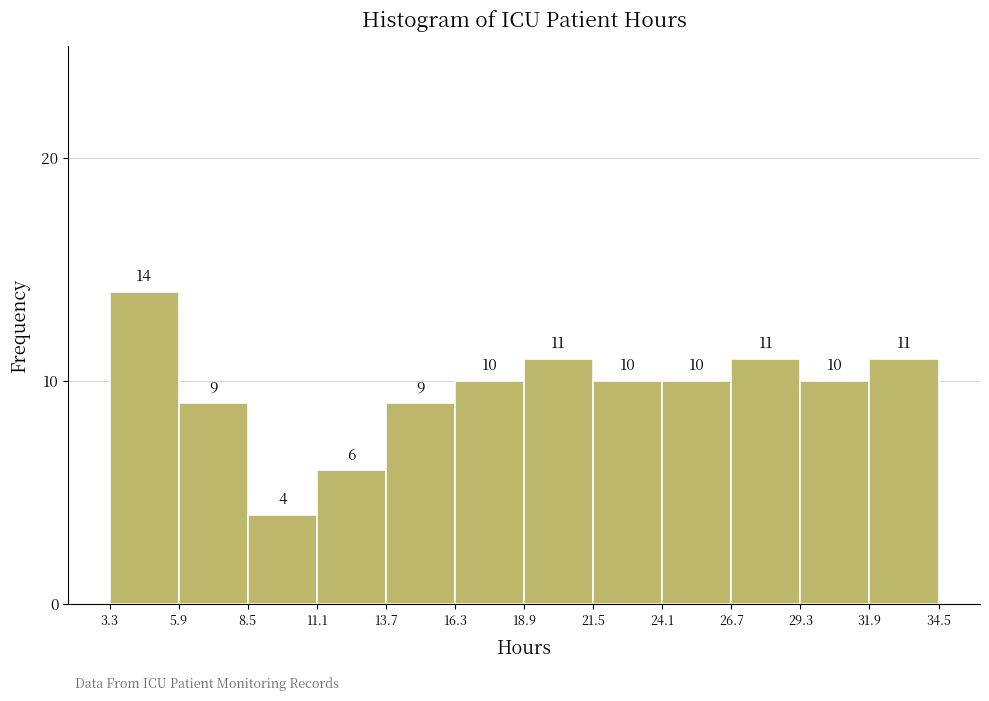

Reading left to right, transcribe this chart: for each bar, give the range it covers on the x-axis and its height.

3.3 to 5.9: 14
5.9 to 8.5: 9
8.5 to 11.1: 4
11.1 to 13.7: 6
13.7 to 16.3: 9
16.3 to 18.9: 10
18.9 to 21.5: 11
21.5 to 24.1: 10
24.1 to 26.7: 10
26.7 to 29.3: 11
29.3 to 31.9: 10
31.9 to 34.5: 11